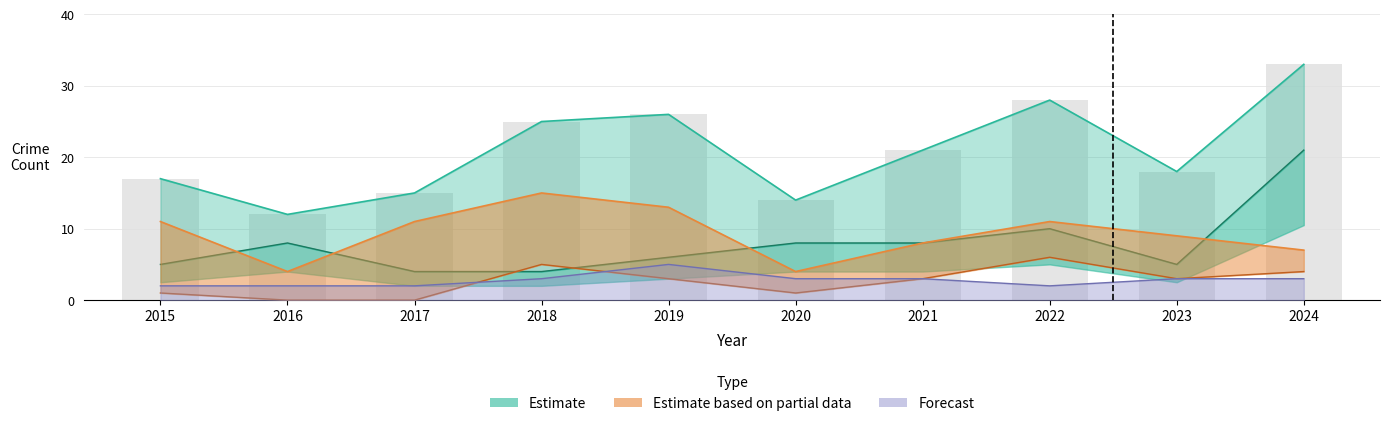

How many data points in Aggravated Assault are less than 3?

4